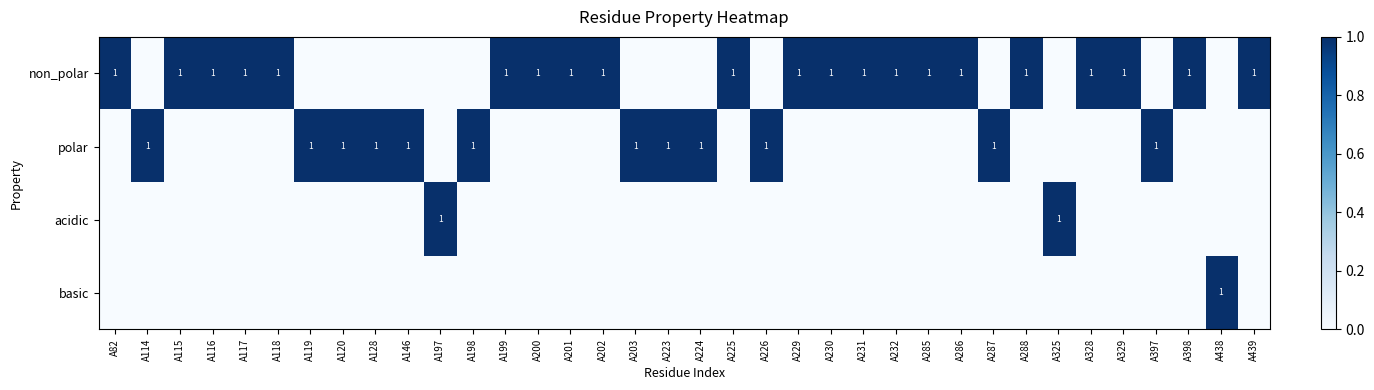

True or false: non_polar has a value of 1 at A288.

True